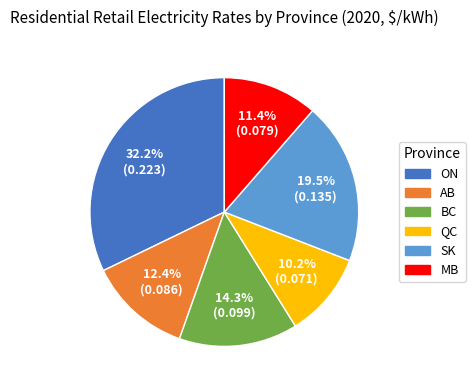

True or false: AB accounts for 12% of the total.

True